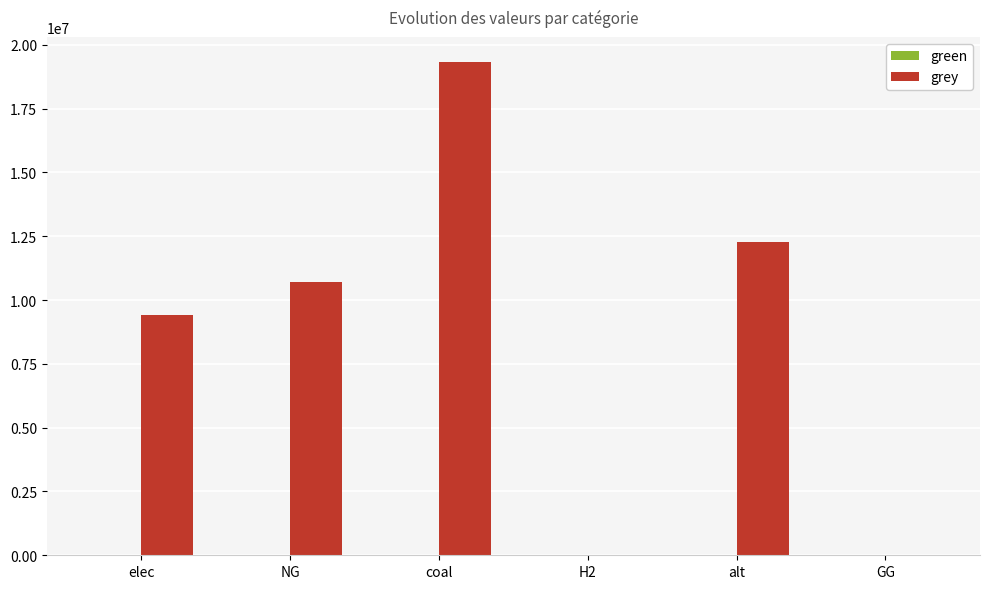

Which label corresponds to the largest value in the chart?

coal